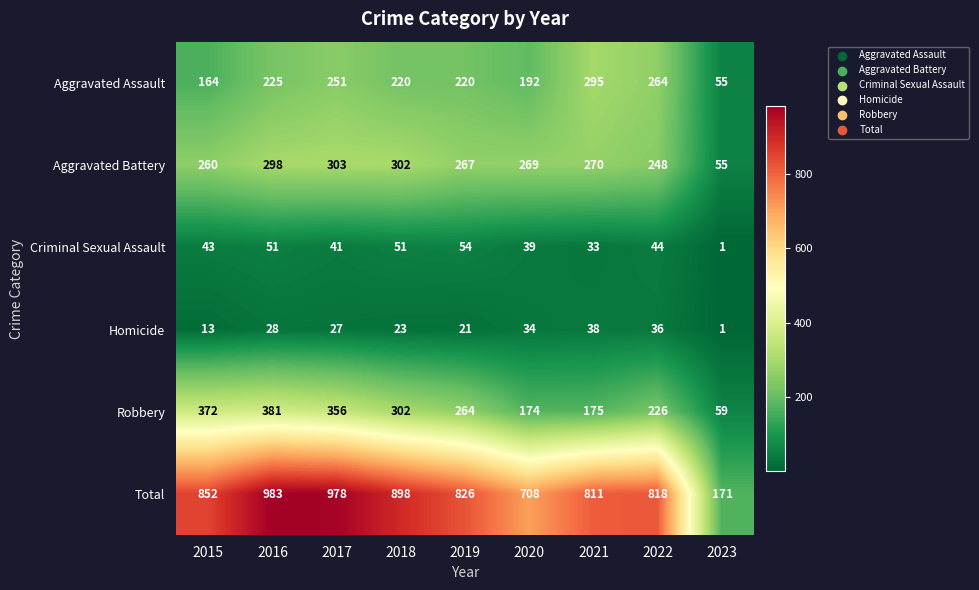

Count the number of data series in this chart.

6